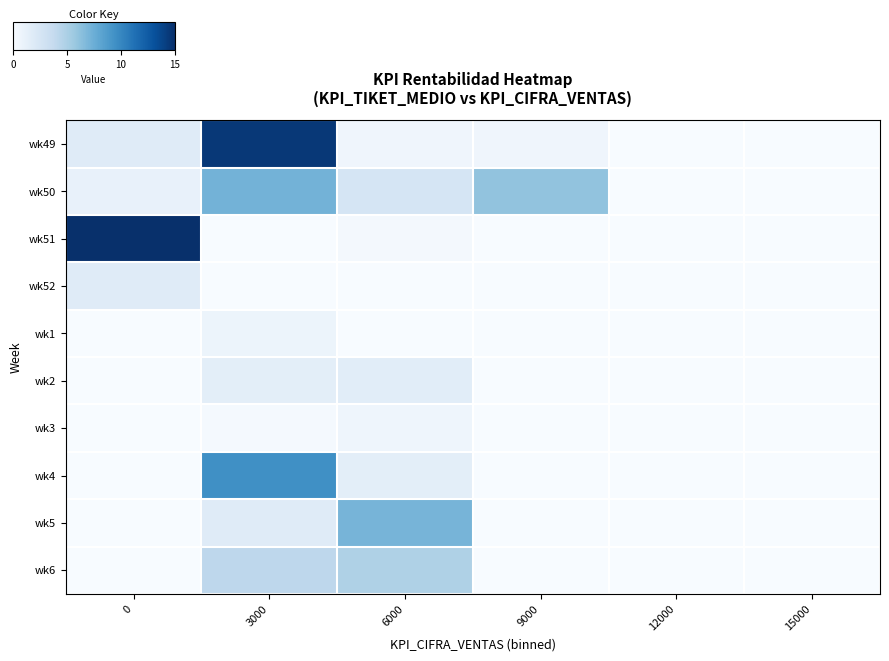

Reading right to left, list all the values displayed in this chart.

wk49: 15000=0	12000=0	9000=491	6000=506	3000=11706	0=1455
wk50: 15000=0	12000=0	9000=4909	6000=2036	3000=5818	0=895
wk51: 15000=0	12000=0	9000=0	6000=195	3000=0	0=12121
wk52: 15000=0	12000=0	9000=0	6000=45	3000=0	0=1455
wk1: 15000=0	12000=0	9000=0	6000=46	3000=661	0=0
wk2: 15000=0	12000=0	9000=0	6000=1306	3000=1190	0=0
wk3: 15000=0	12000=0	9000=0	6000=566	3000=162	0=0
wk4: 15000=0	12000=0	9000=0	6000=1227	3000=7652	0=0
wk5: 15000=0	12000=0	9000=0	6000=5727	3000=1455	0=0
wk6: 15000=0	12000=0	9000=0	6000=3927	3000=3325	0=0